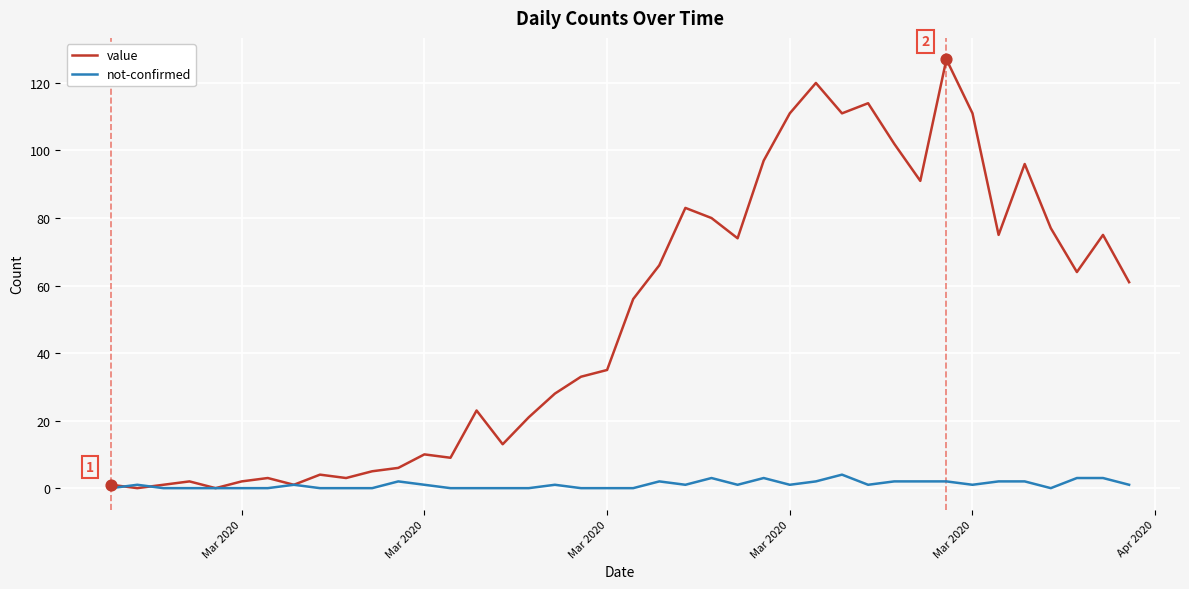

Which series has the largest total across all categories?

value